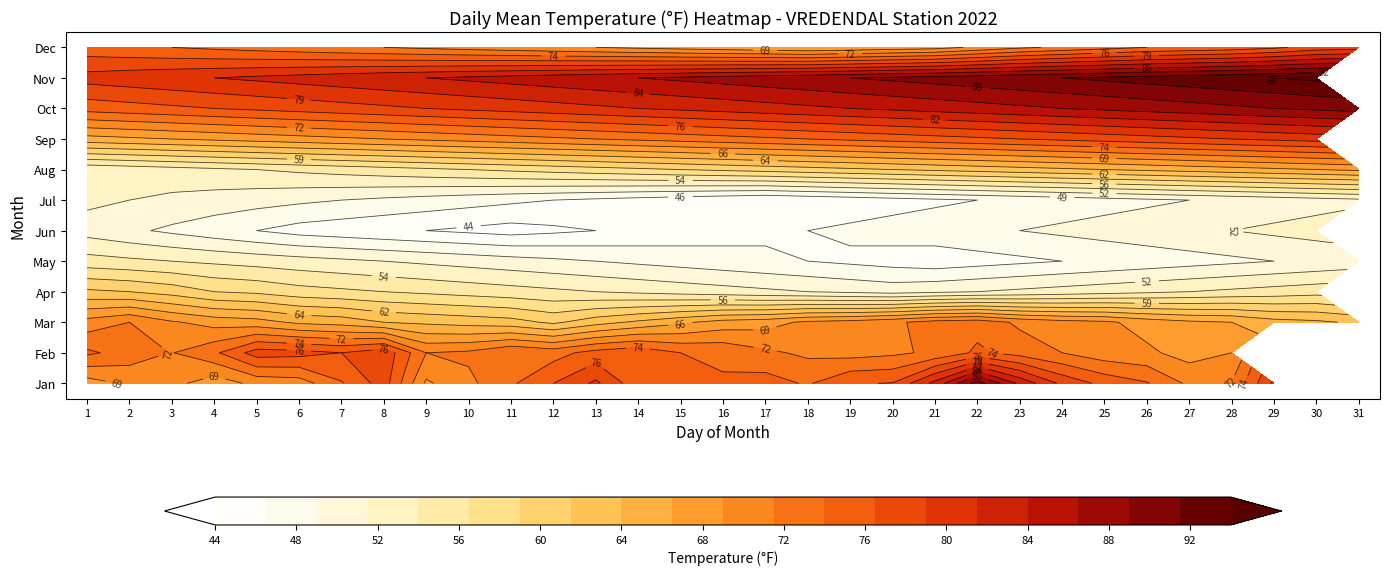

Read the Jan value at 11.

76.5